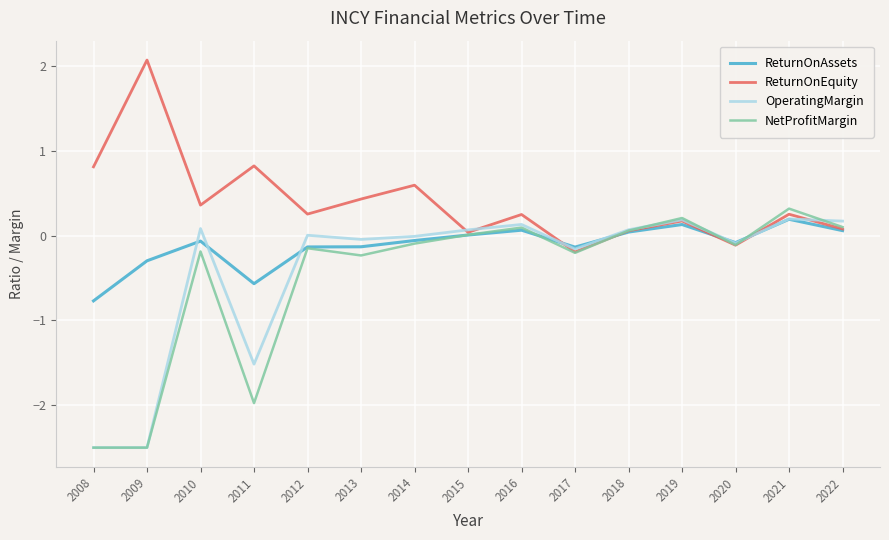

The NetProfitMargin series shows -0.2 at 2017. True or false?

True